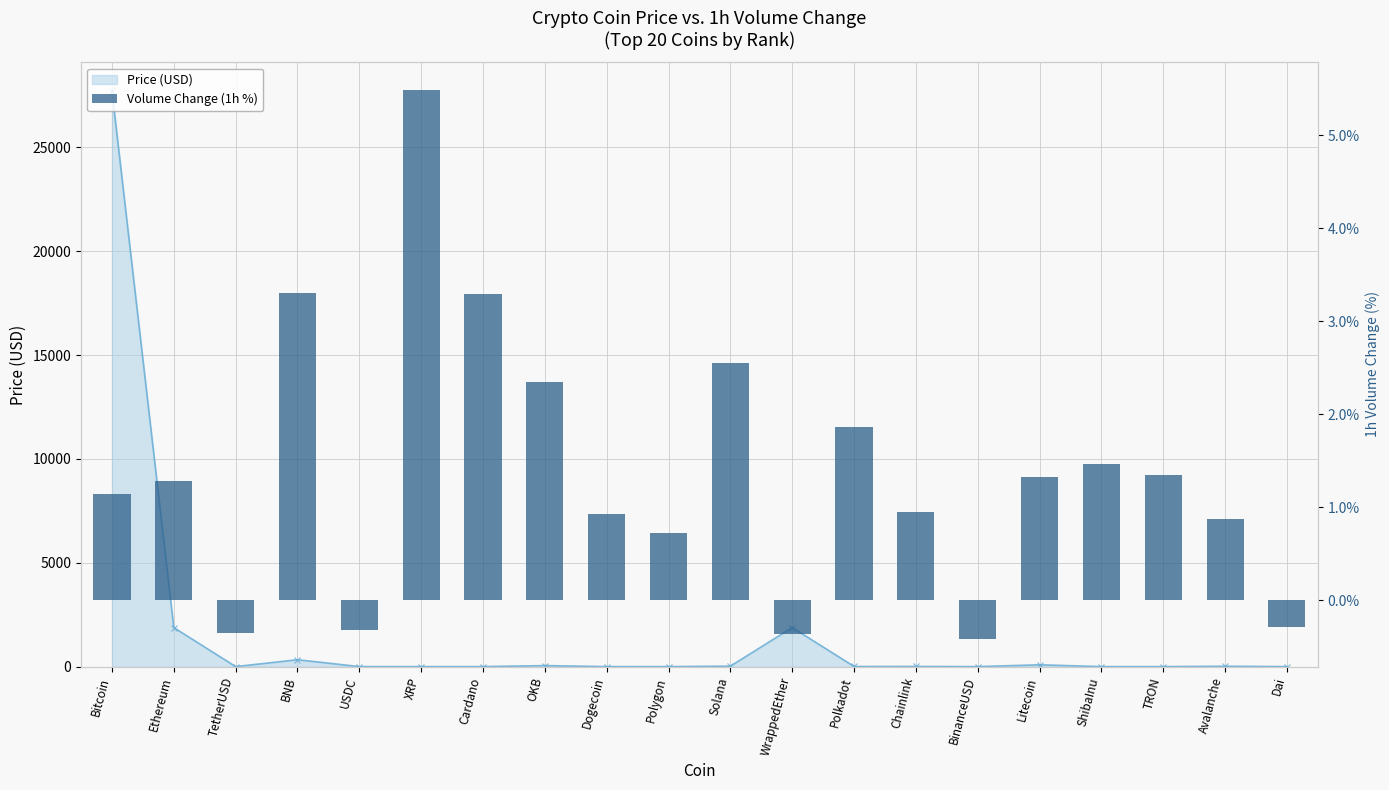

True or false: Price (USD) has a value of 87.1 at Litecoin.

True